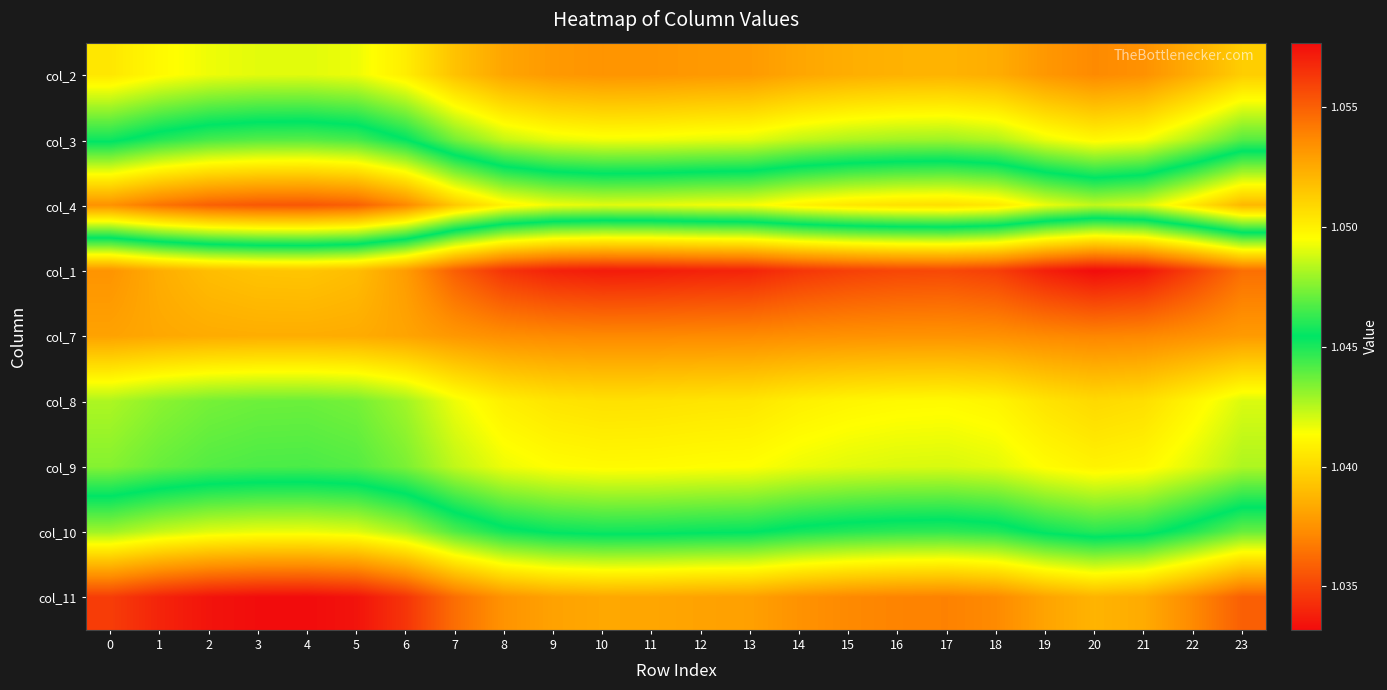

At which category does the chart reach its minimum across all series?

20